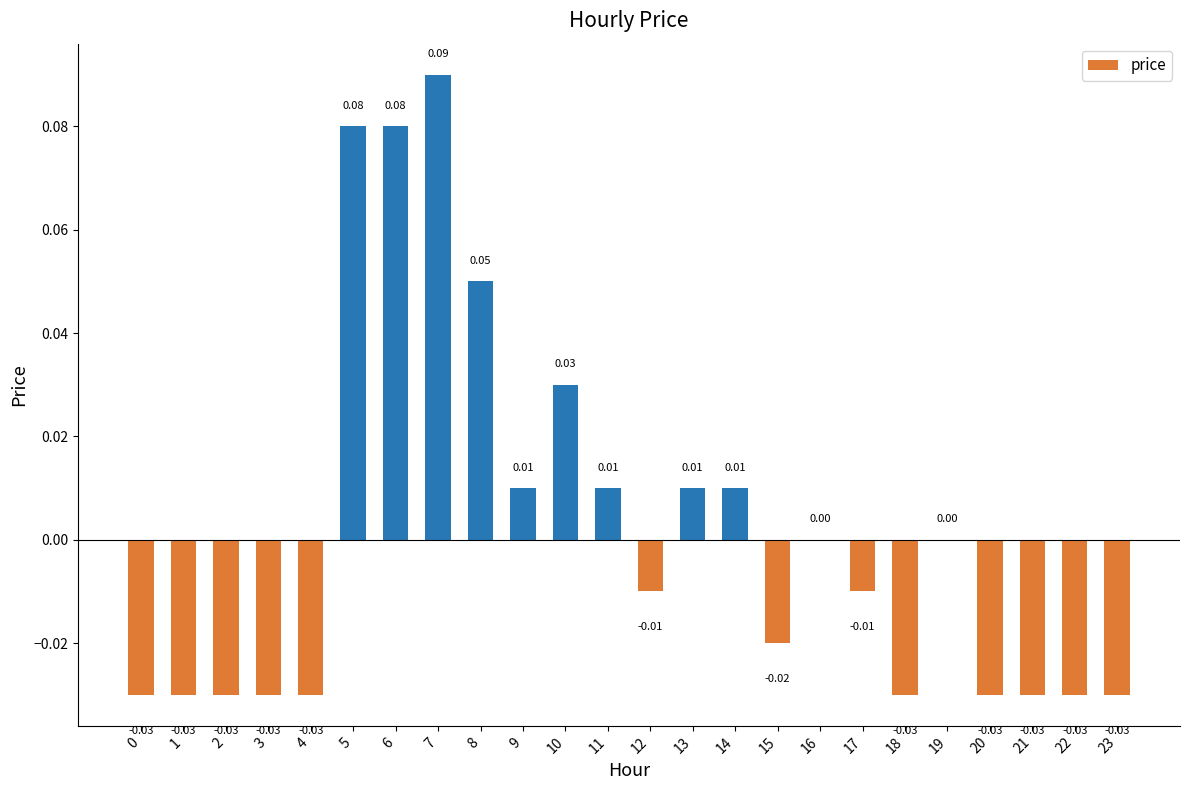

The value at 10 is 0.0. True or false?

True